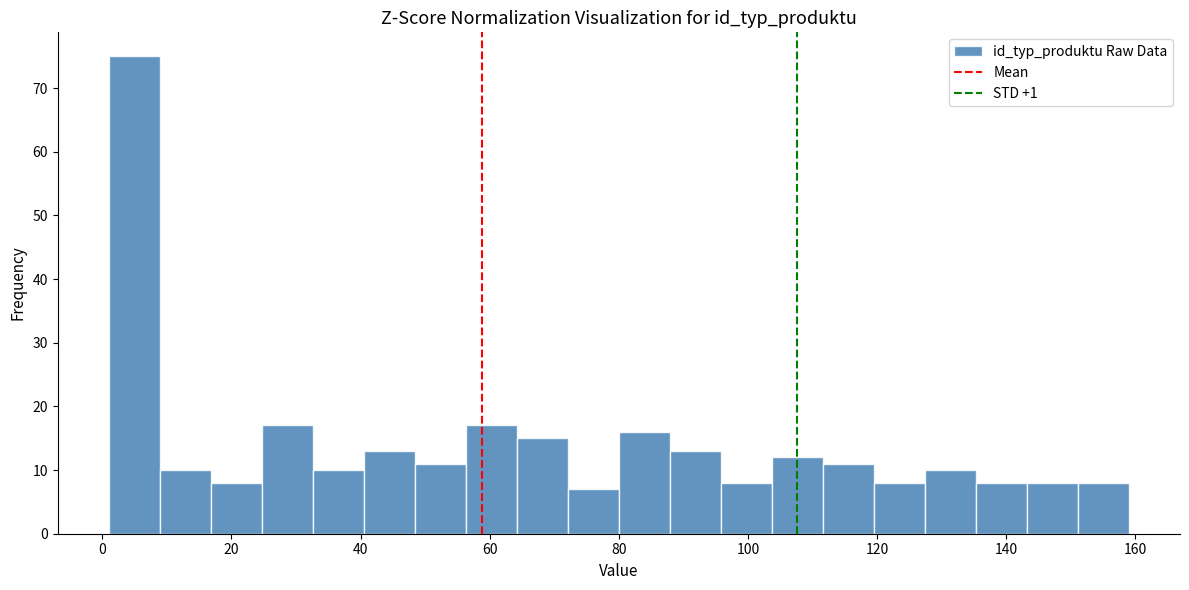

Around what value on the x-axis is the tallest bar? Give the approximate position of its centre, as read against the axis.

4